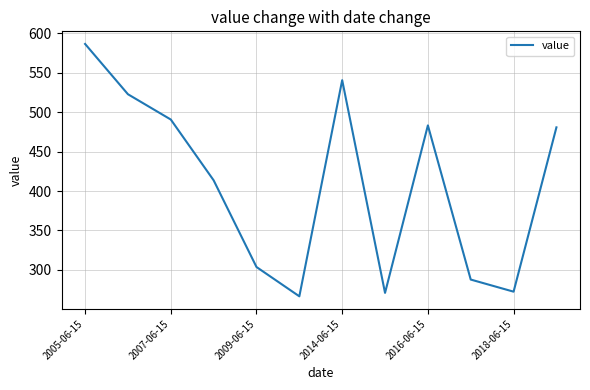

What is the minimum value shown in the chart?

266.5